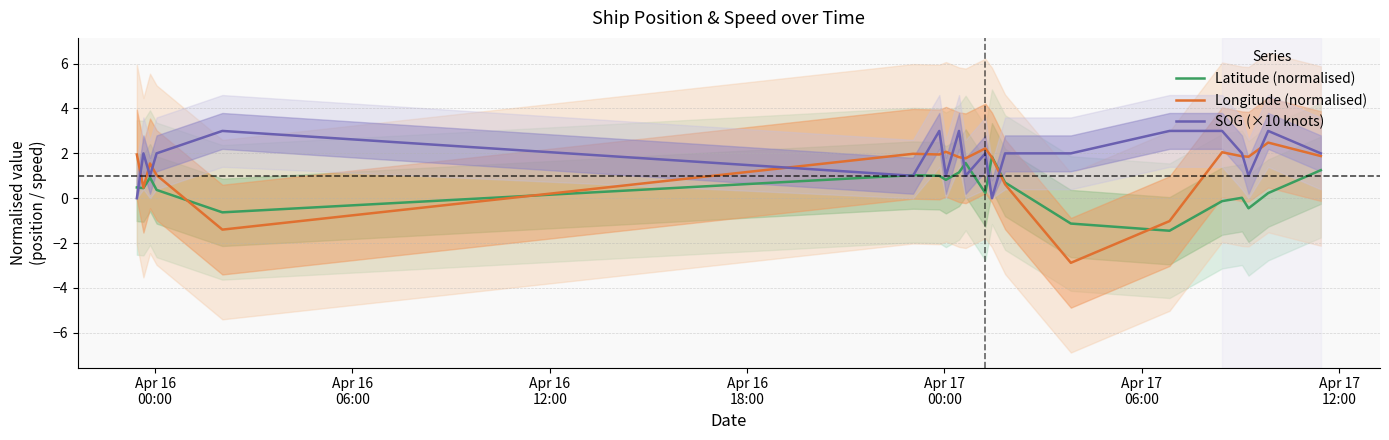

What is the maximum value for Latitude (normalised)?

1.9